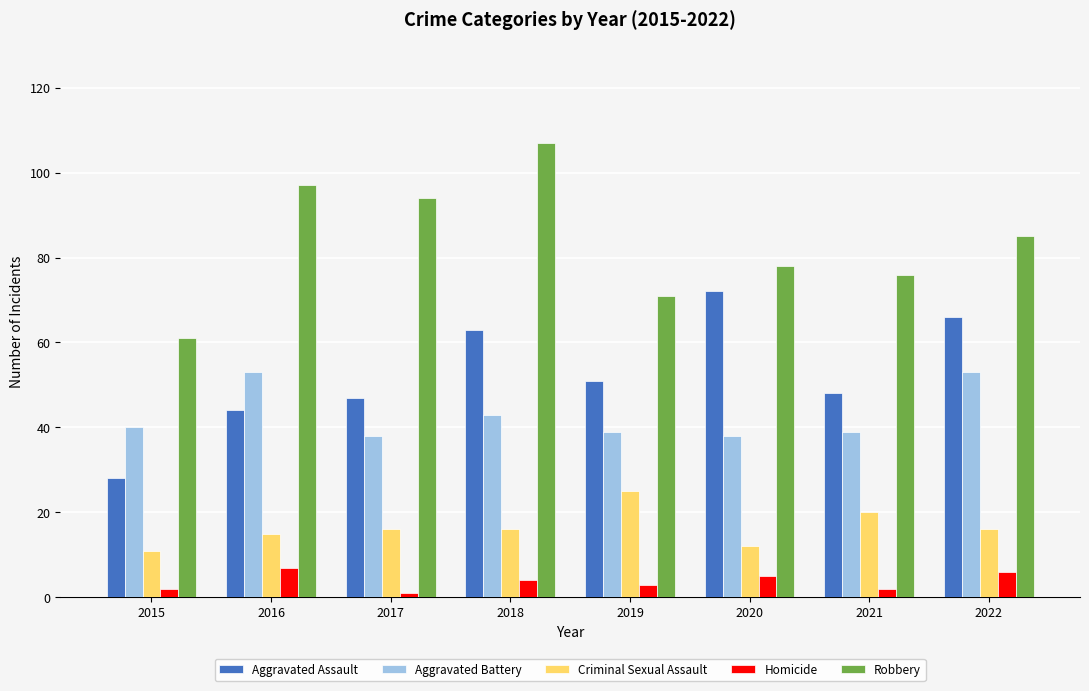

Count the number of categories in the chart.

8